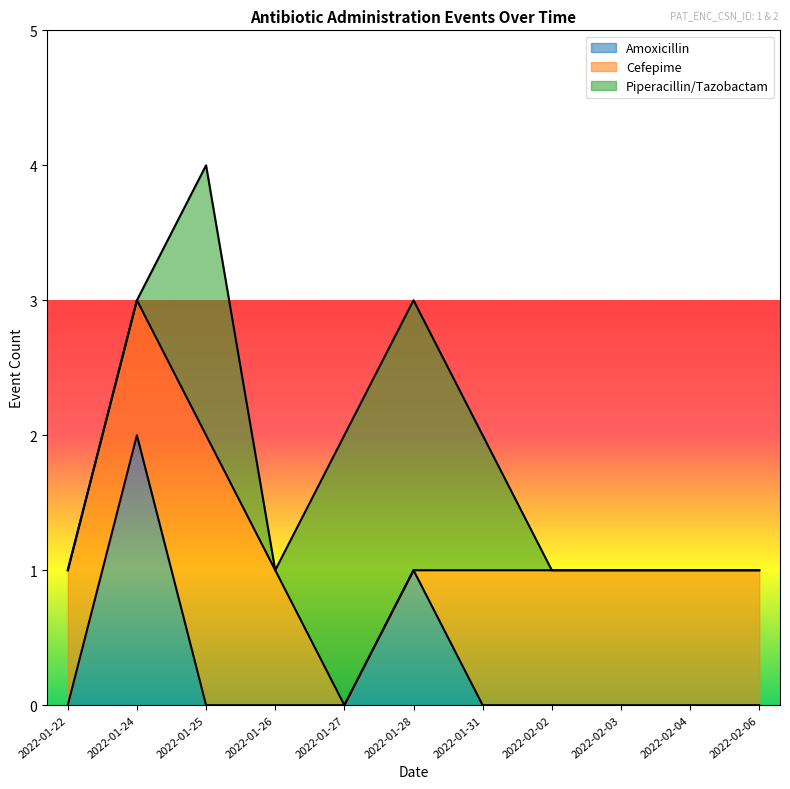

How many values in the Piperacillin/Tazobactam series exceed 0?

4